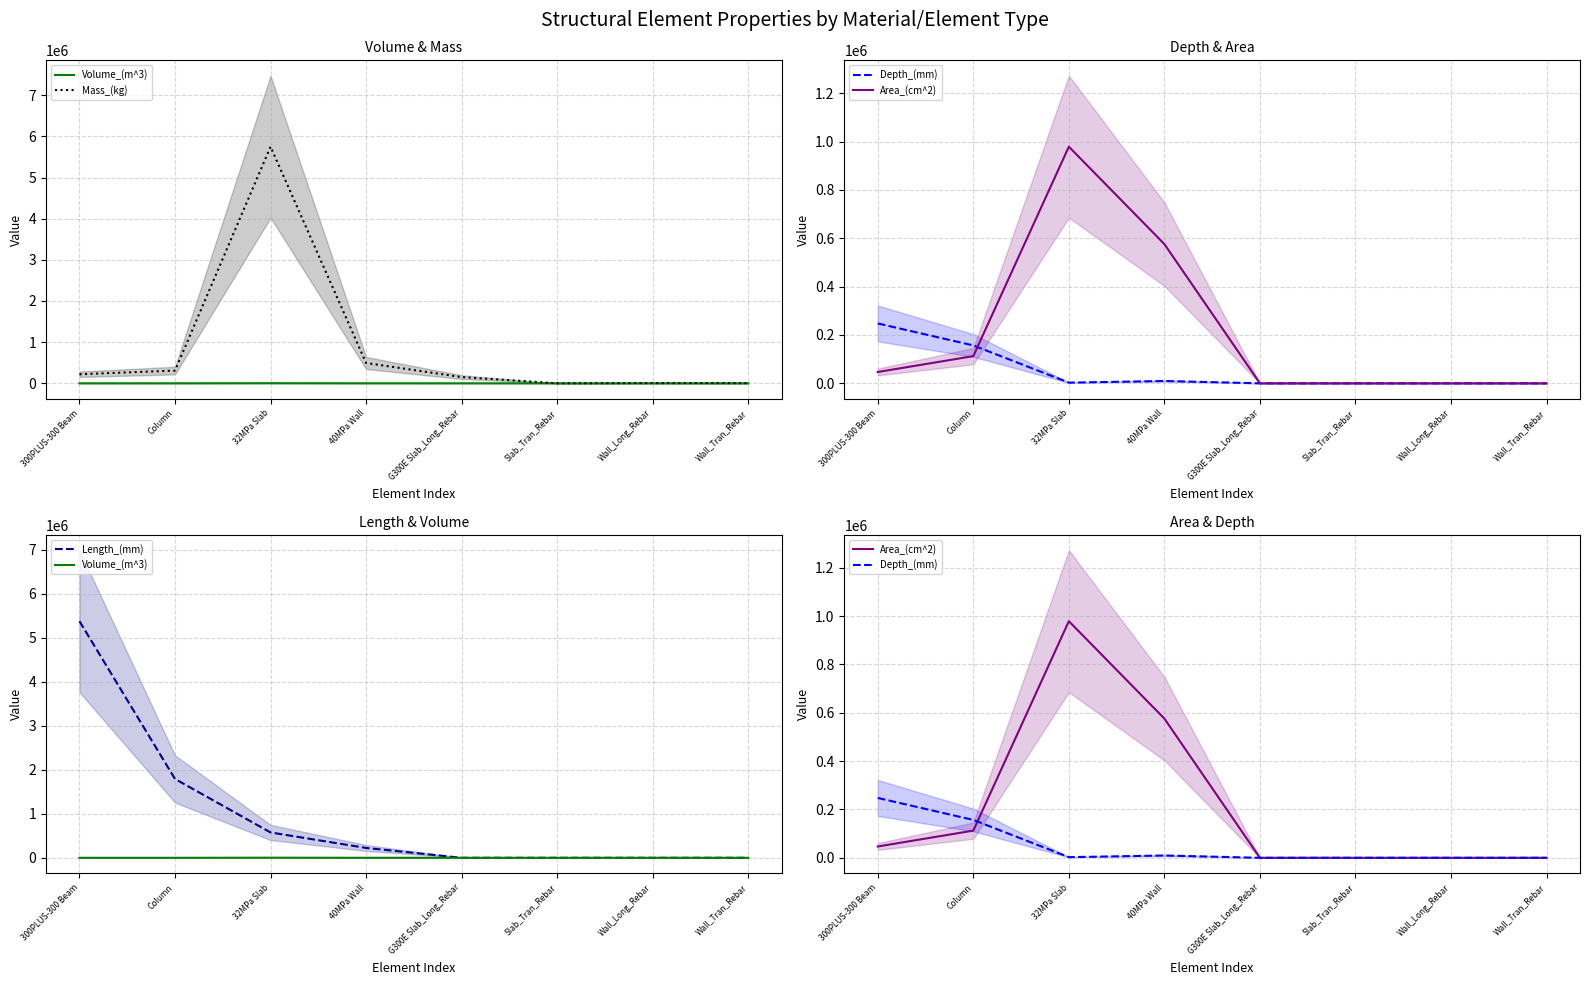

How many distinct data groups are displayed?

5